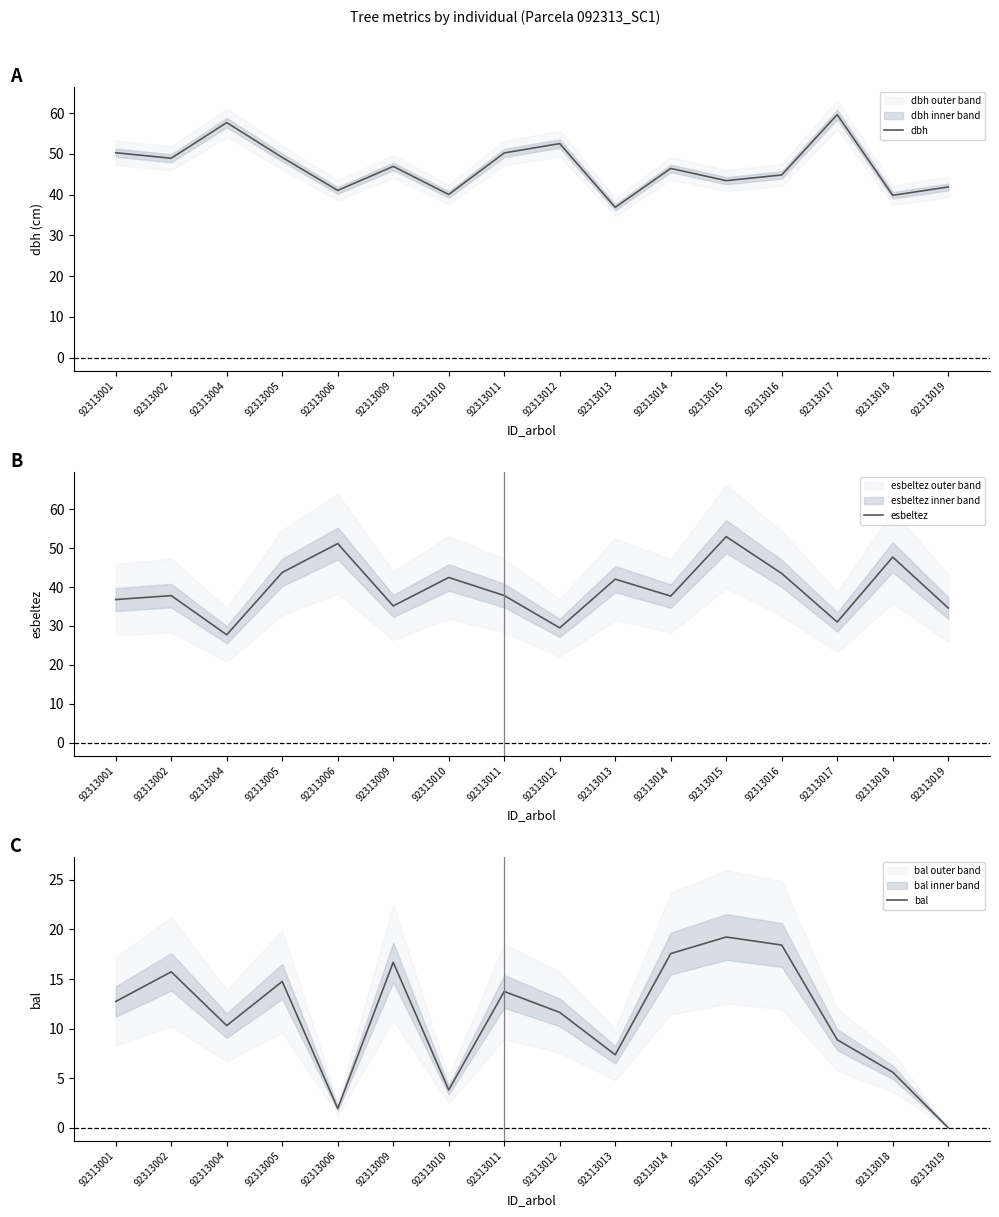

How many interior local peaks does the esbeltez series have?

6